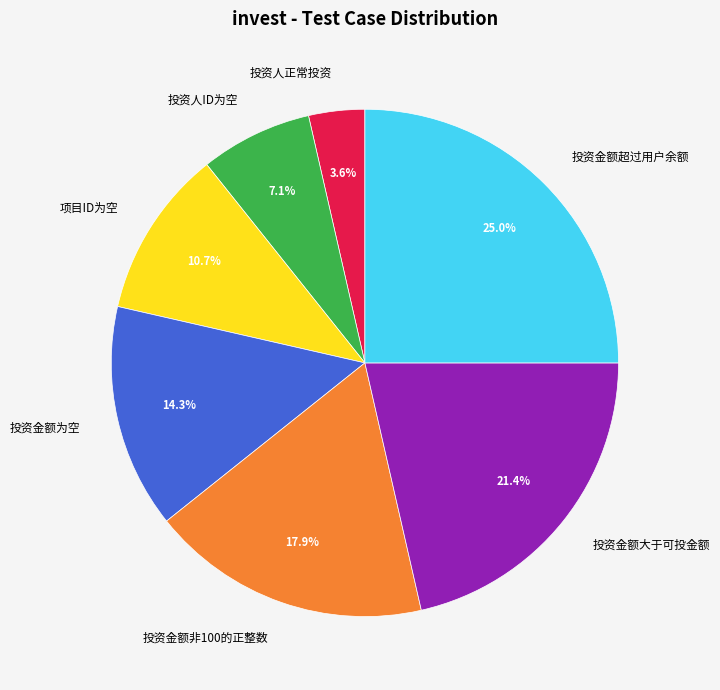

Is 投资人ID为空 the majority of the pie?

No